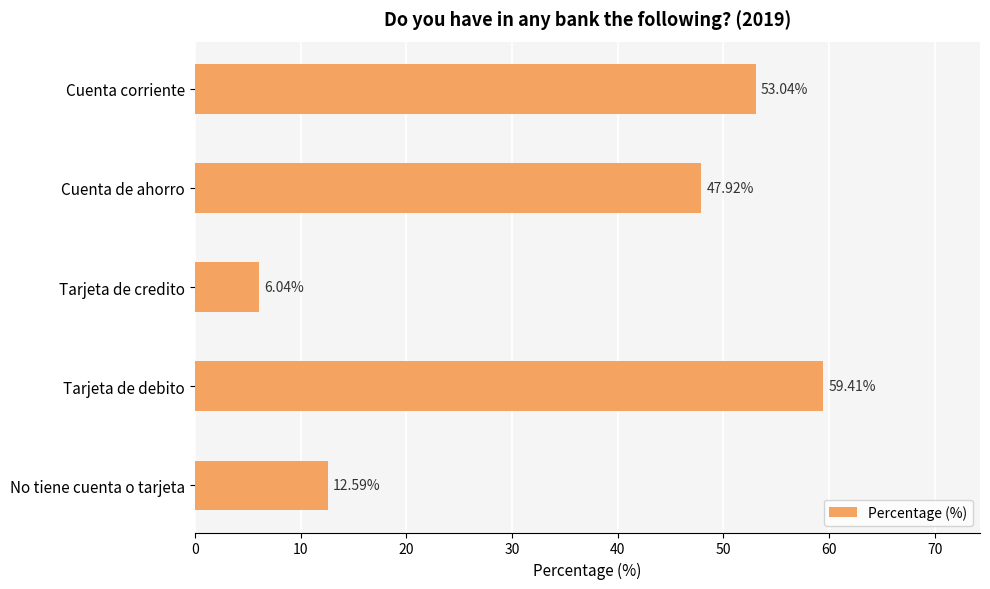

Rank the categories by value from lowest to highest.

Tarjeta de credito, No tiene cuenta o tarjeta, Cuenta de ahorro, Cuenta corriente, Tarjeta de debito